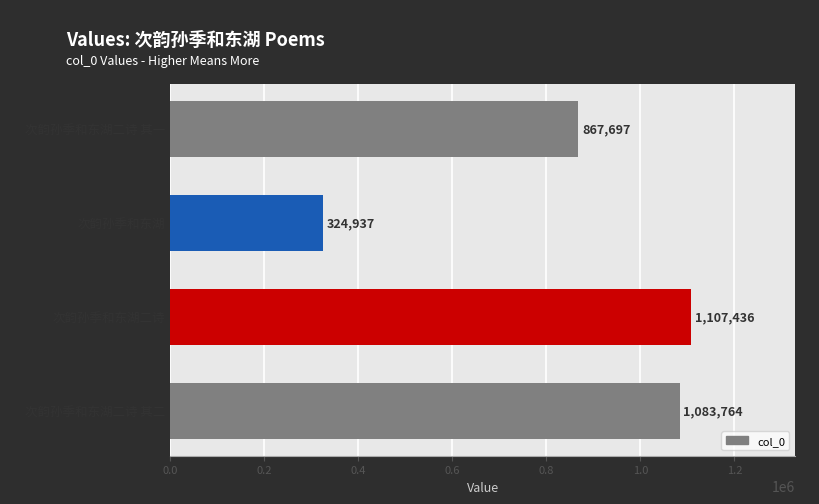

The value at 次韵孙季和东湖二诗 其二 is 1083764. True or false?

True